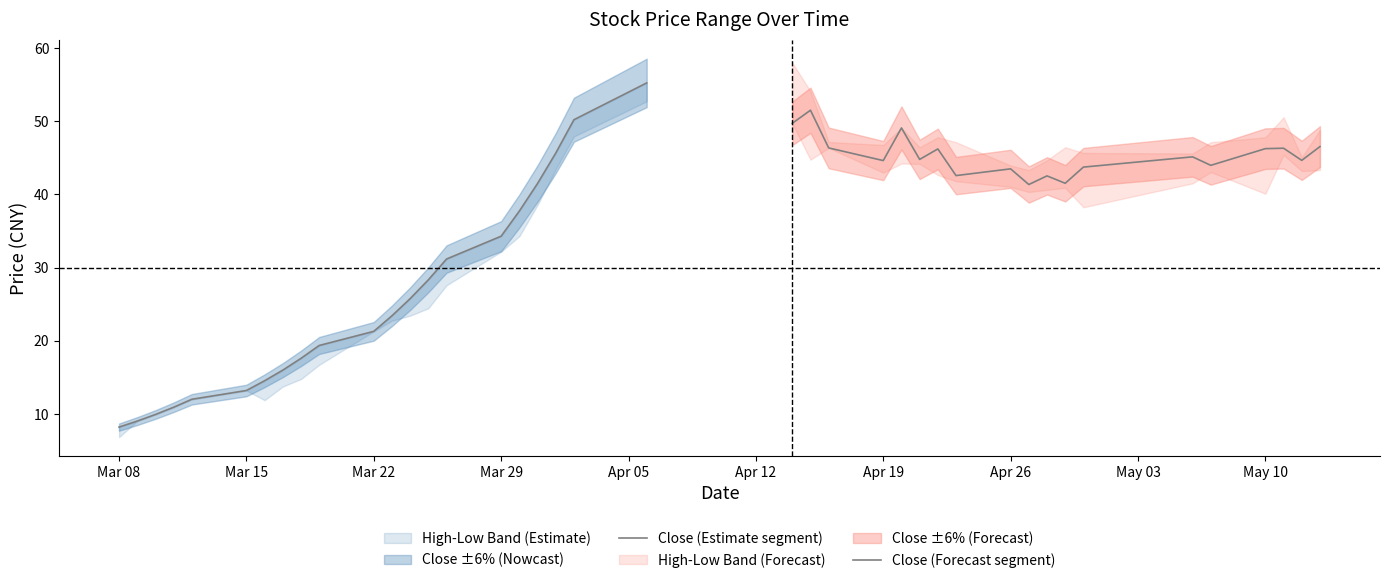

Which has a higher value, 2021-03-26 or 2021-03-16?

2021-03-26